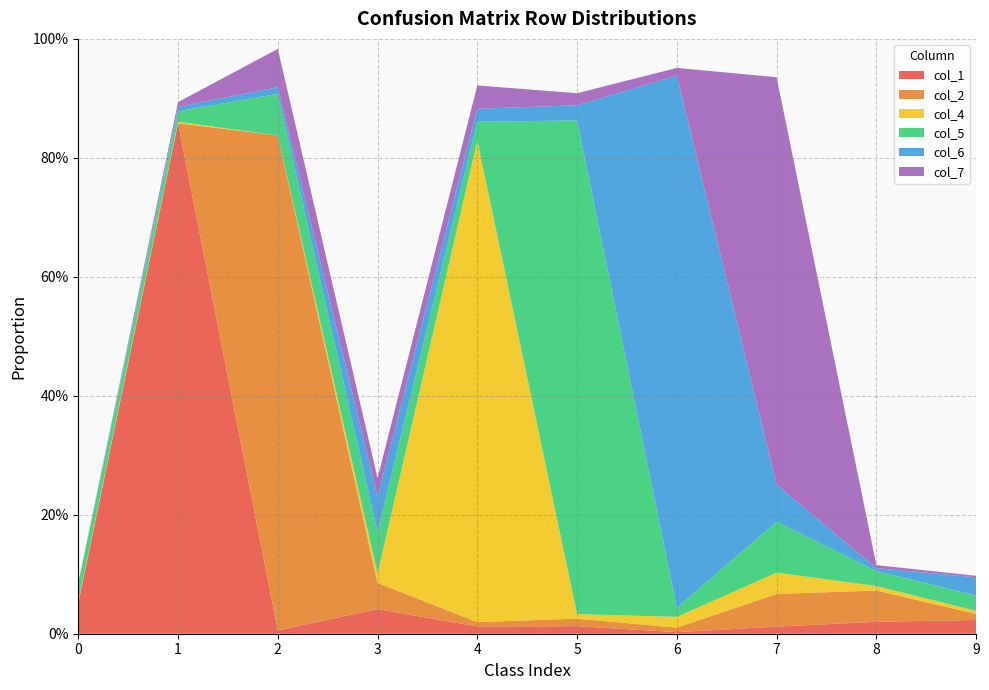

Reading left to right, transcribe all the data shown in this chart.

col_1: 0=0.1	1=0.9	2=0.0	3=0.0	4=0.0	5=0.0	6=0.0	7=0.0	8=0.0	9=0.0
col_2: 0=0.0	1=0.0	2=0.8	3=0.0	4=0.0	5=0.0	6=0.0	7=0.1	8=0.1	9=0.0
col_4: 0=0.0	1=0.0	2=0.0	3=0.0	4=0.8	5=0.0	6=0.0	7=0.0	8=0.0	9=0.0
col_5: 0=0.0	1=0.0	2=0.1	3=0.1	4=0.0	5=0.8	6=0.0	7=0.1	8=0.0	9=0.0
col_6: 0=0.0	1=0.0	2=0.0	3=0.1	4=0.0	5=0.0	6=0.9	7=0.1	8=0.0	9=0.0
col_7: 0=0.0	1=0.0	2=0.1	3=0.0	4=0.0	5=0.0	6=0.0	7=0.7	8=0.0	9=0.0